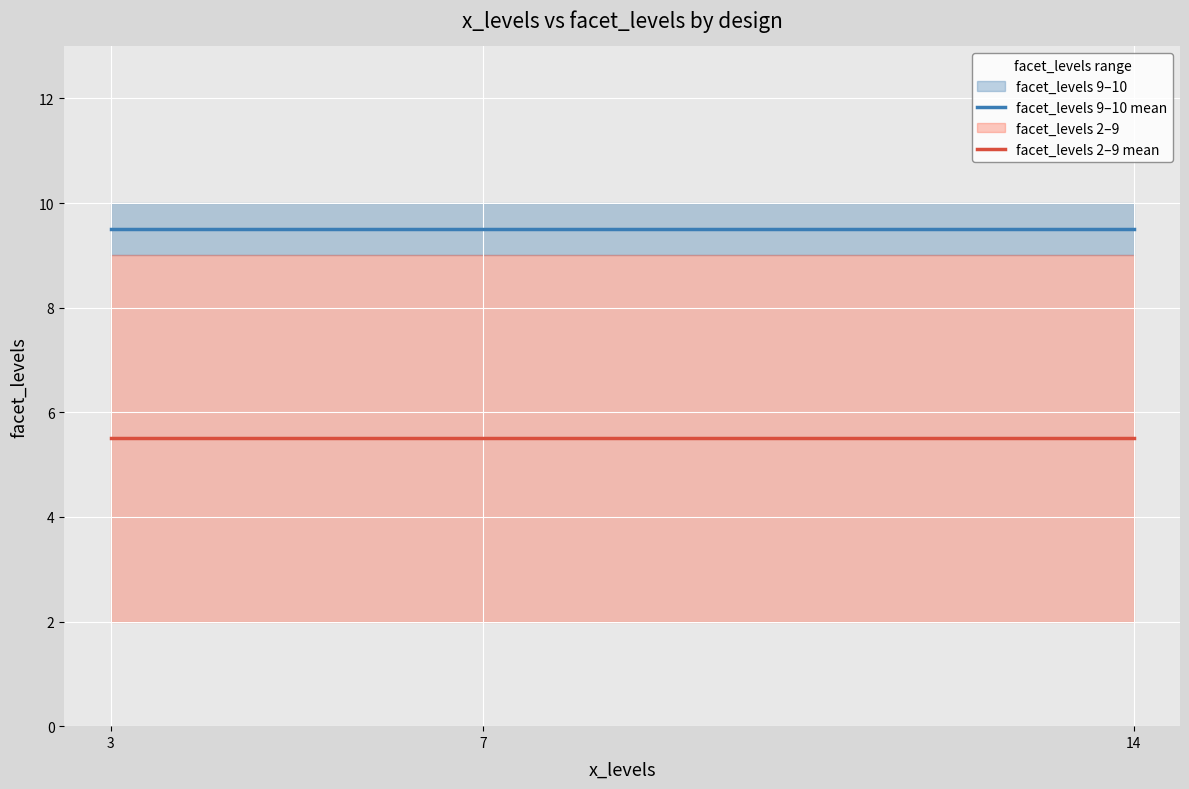

Between 7 and 3, which is larger?

7